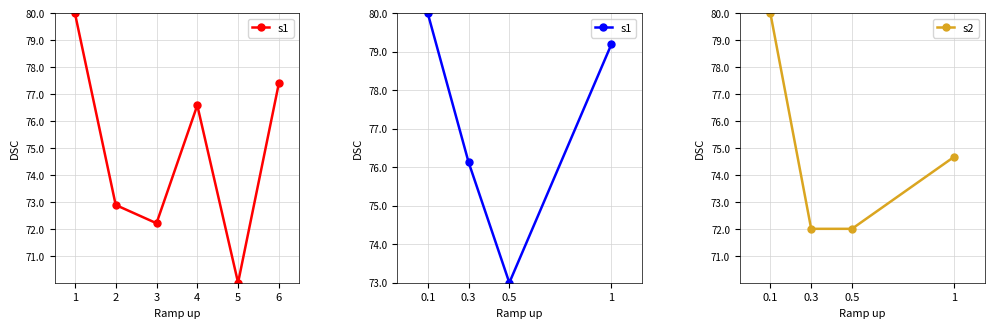

What is the sum of the s2 values at 0.5 and 0.3?

144.0